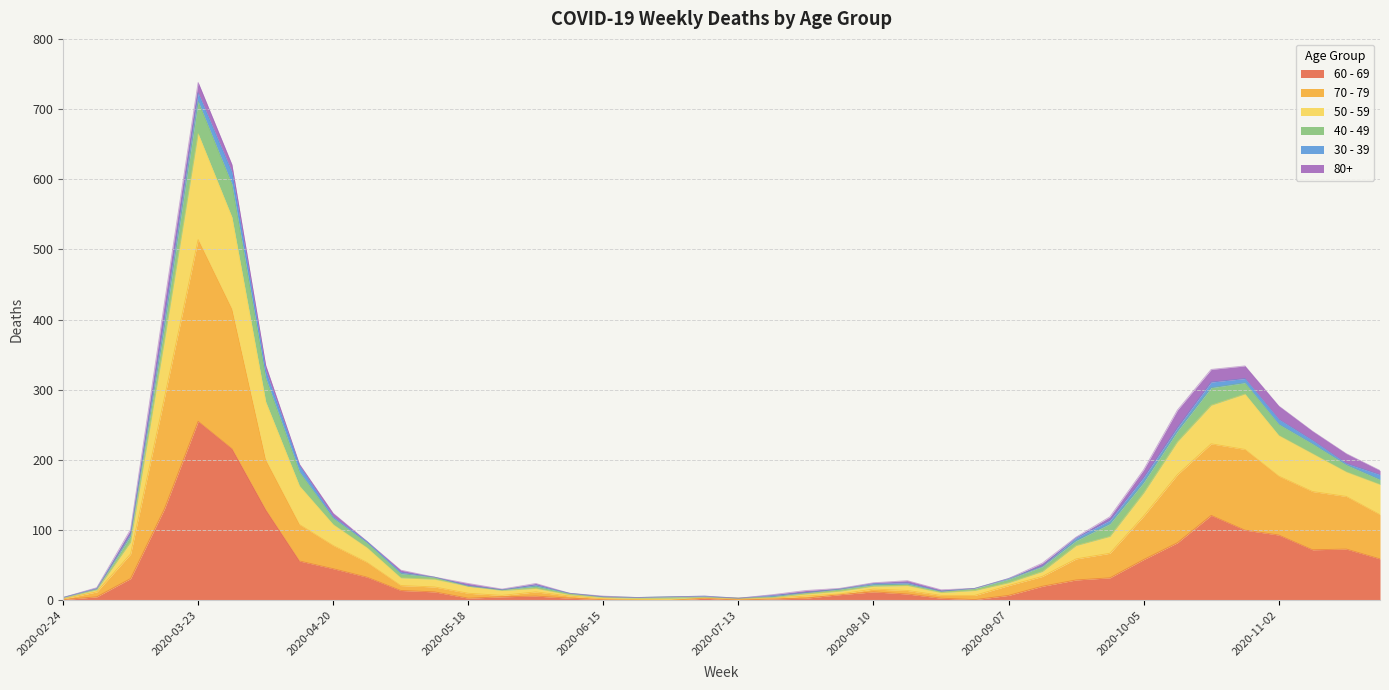

At which category is the sum across all series the highest?

2020-03-23